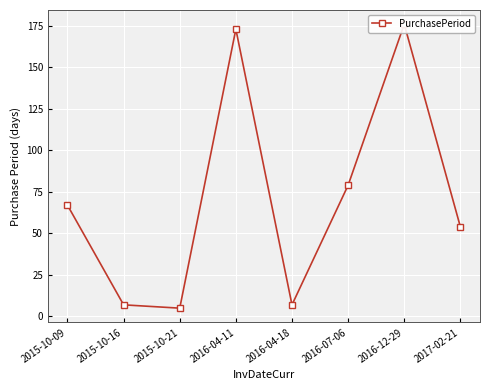

What is the value of the 6th point from the left?

79